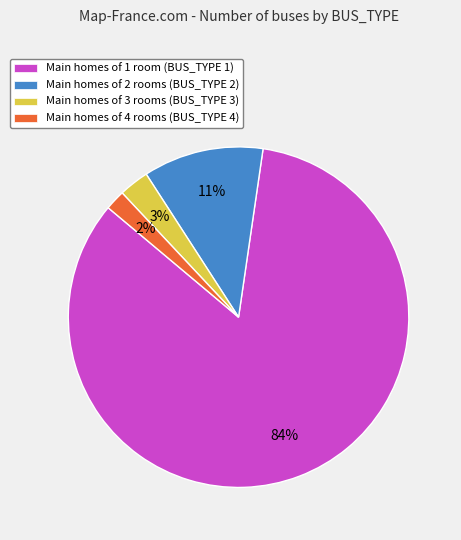

Which category has the smallest portion of the pie?

Main homes of 4 rooms (BUS_TYPE 4)